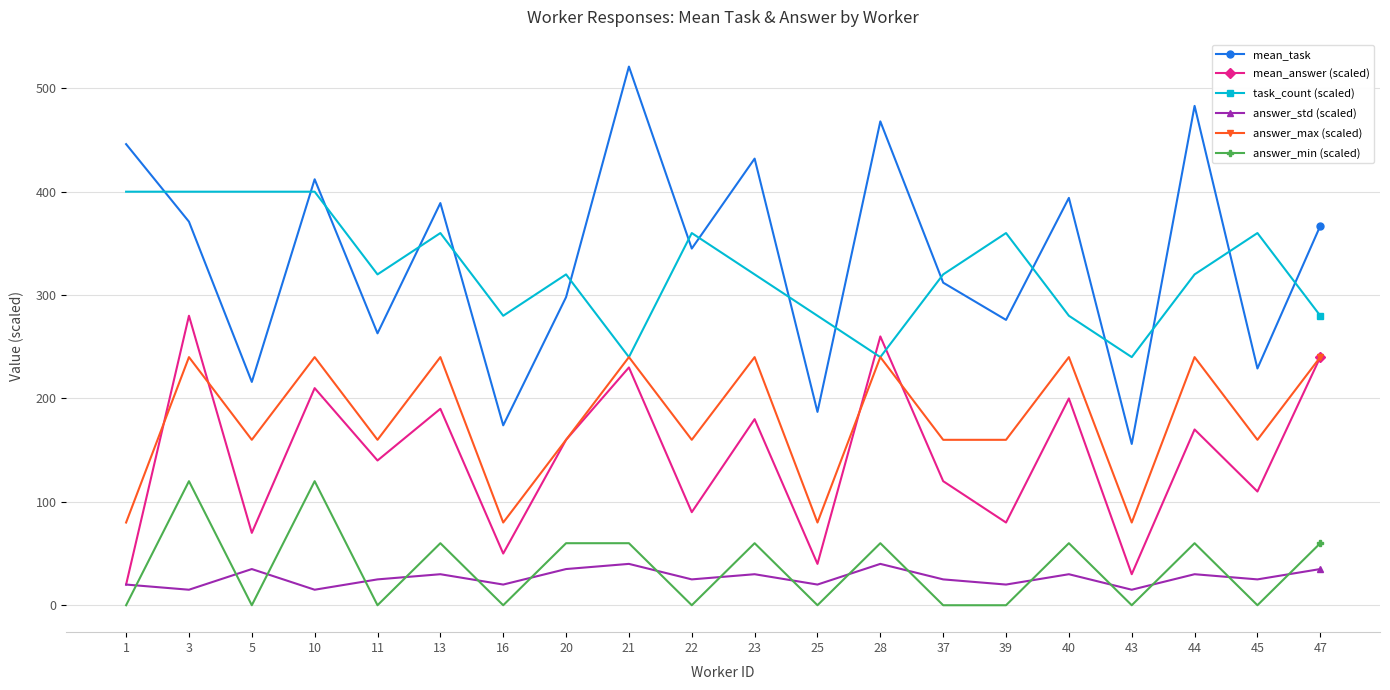

Count the number of categories in the chart.

20